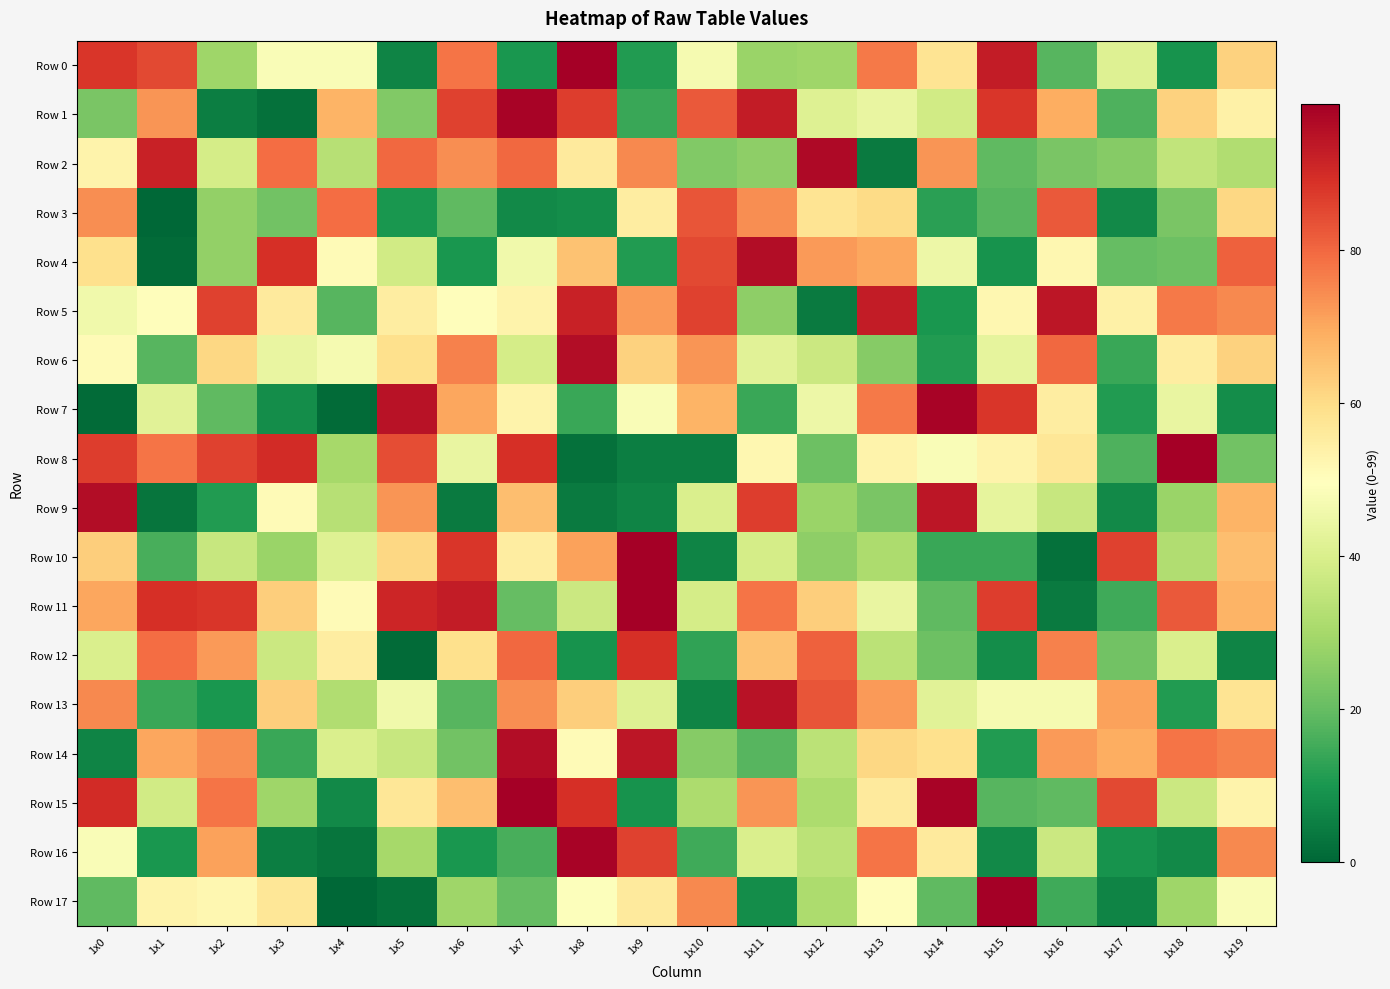

How many data points does each series have?

20